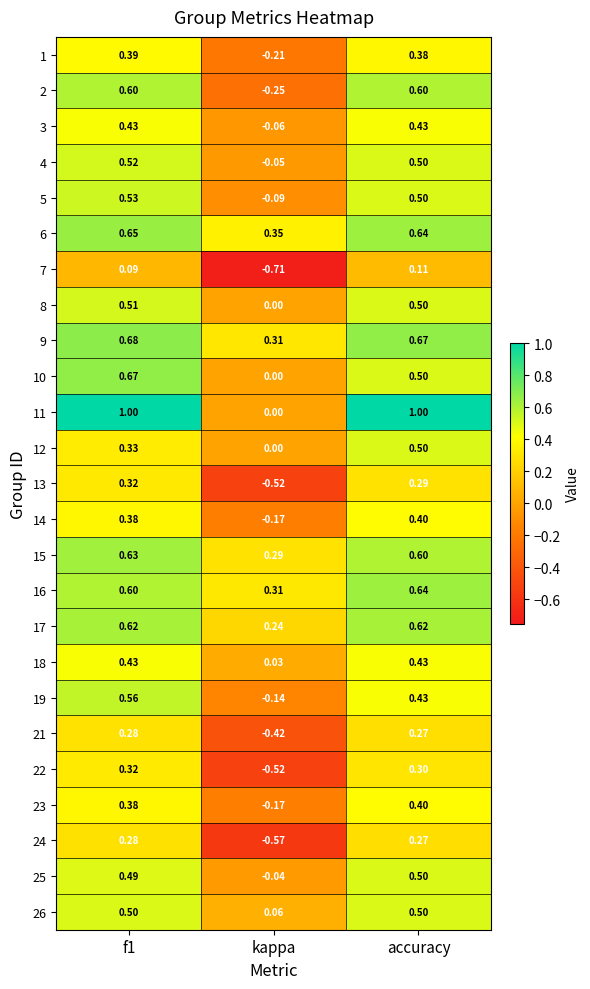

Where is 24 nearest to the value 0?

accuracy